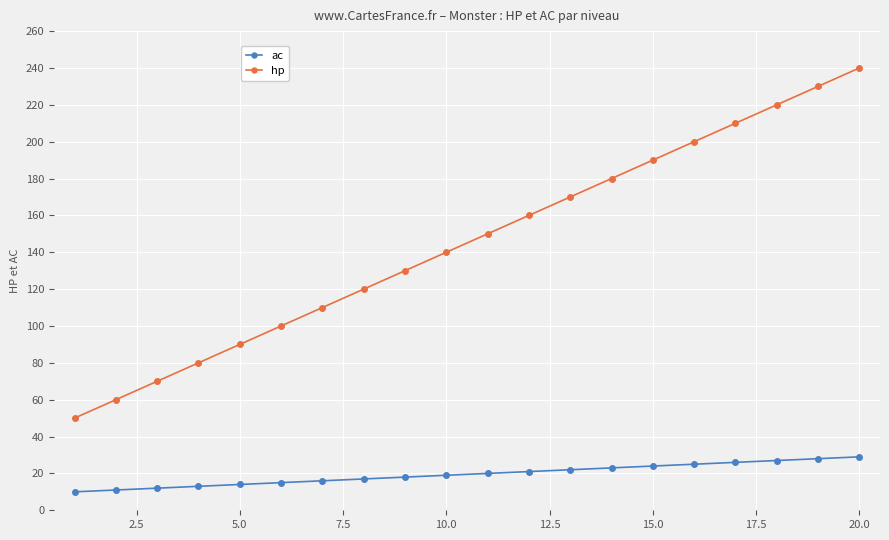

Which series has the largest range (max minus min)?

hp